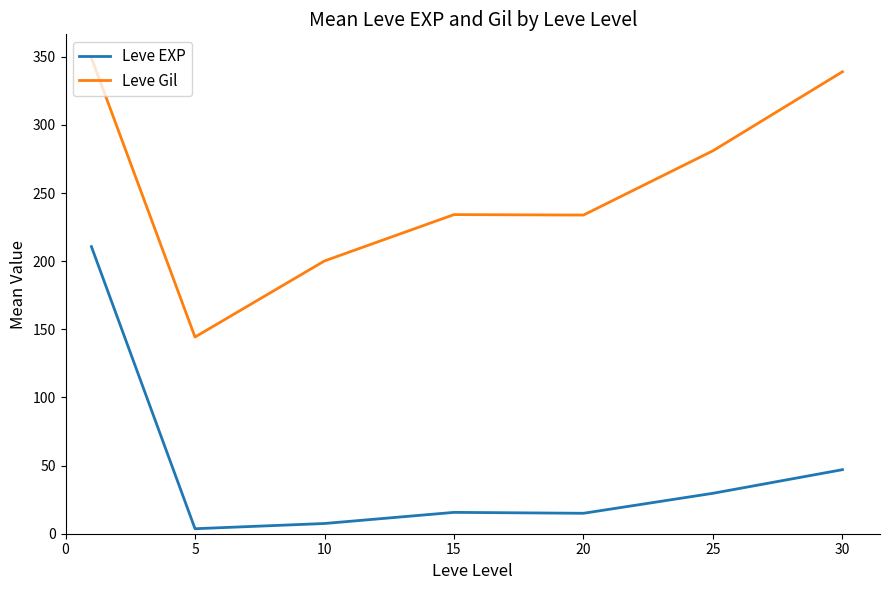

Which series has the largest total across all categories?

Leve Gil